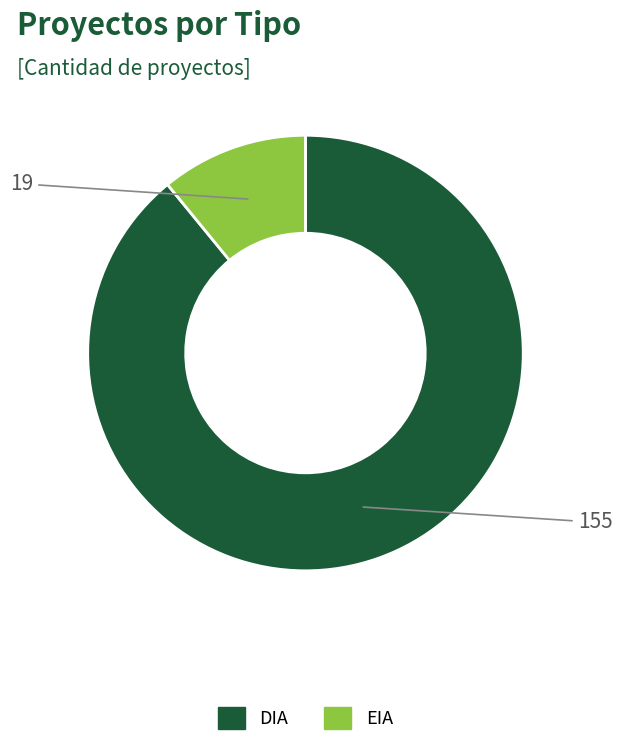

Do DIA and EIA together represent more than half of the pie?

Yes